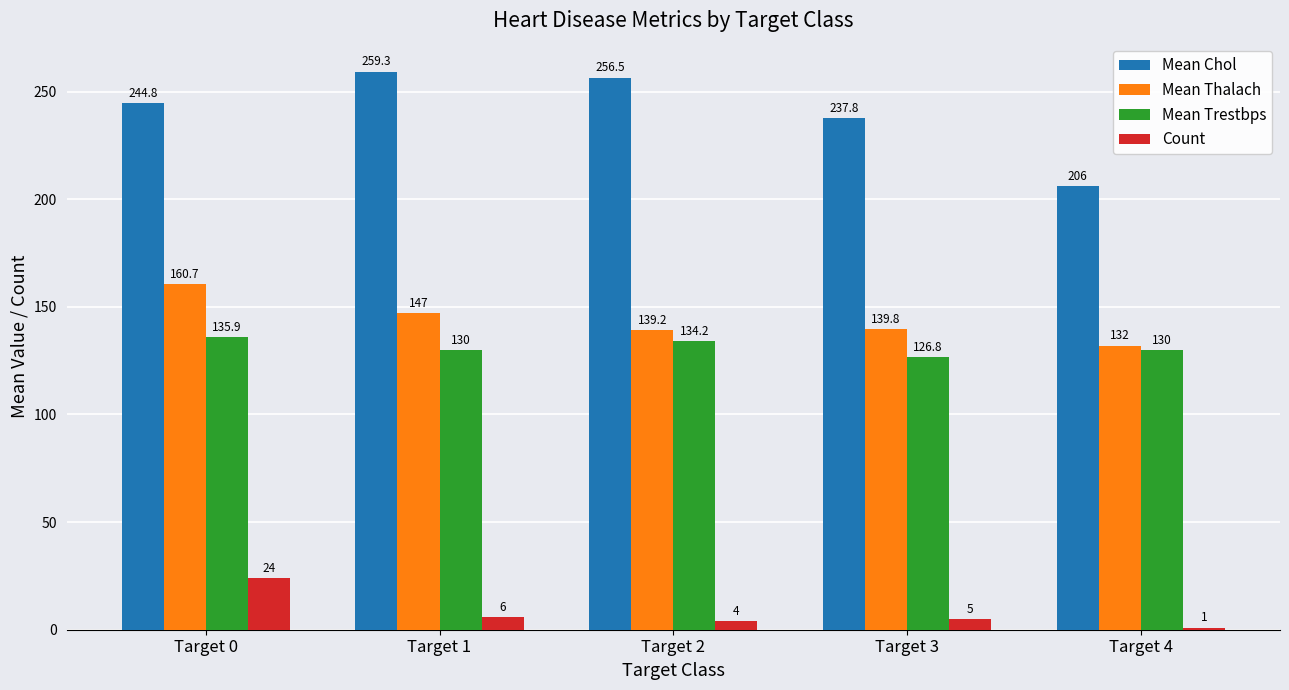

Reading left to right, transcribe all the data shown in this chart.

Mean Chol: Target 0=244.8	Target 1=259.3	Target 2=256.5	Target 3=237.8	Target 4=206.0
Mean Thalach: Target 0=160.7	Target 1=147.0	Target 2=139.2	Target 3=139.8	Target 4=132.0
Mean Trestbps: Target 0=135.9	Target 1=130.0	Target 2=134.2	Target 3=126.8	Target 4=130.0
Count: Target 0=24.0	Target 1=6.0	Target 2=4.0	Target 3=5.0	Target 4=1.0